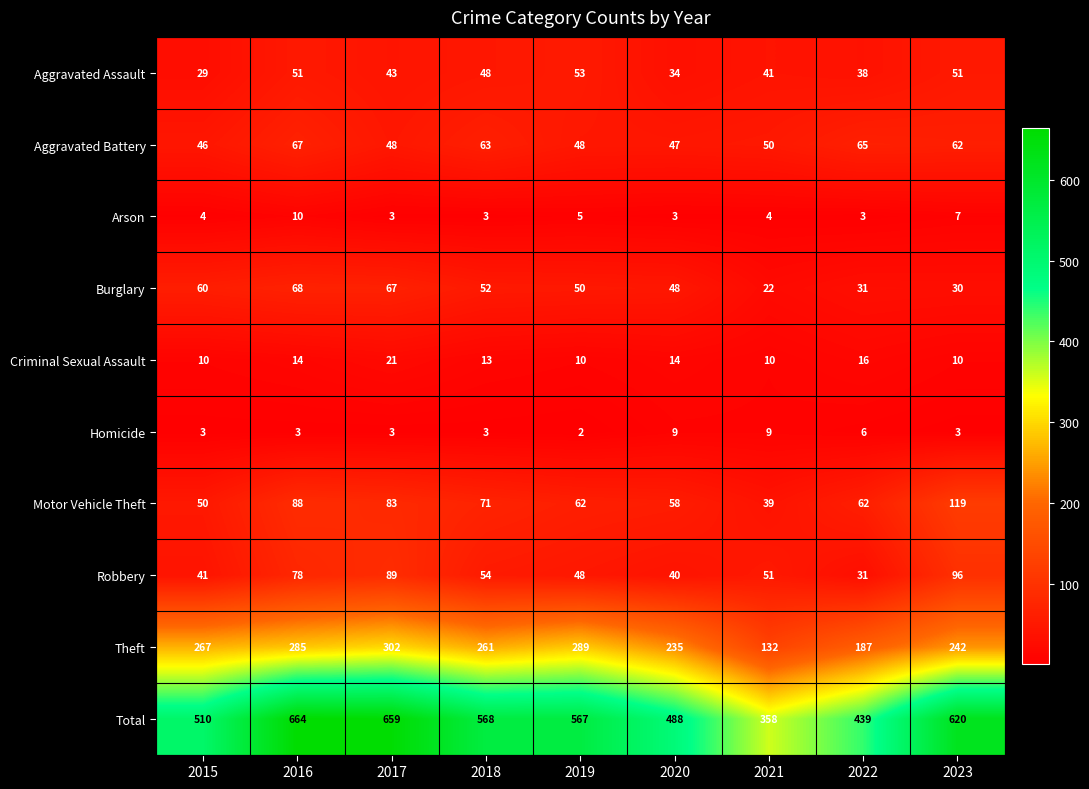

What is the difference between the Criminal Sexual Assault values at 2022 and 2018?

3